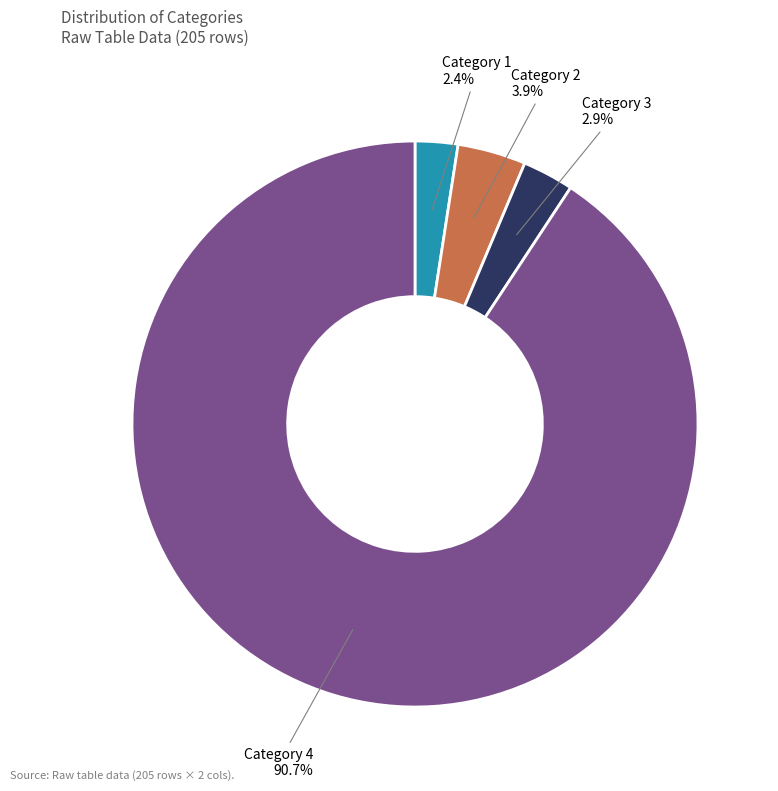

What is the largest slice in the pie chart?

Category 4